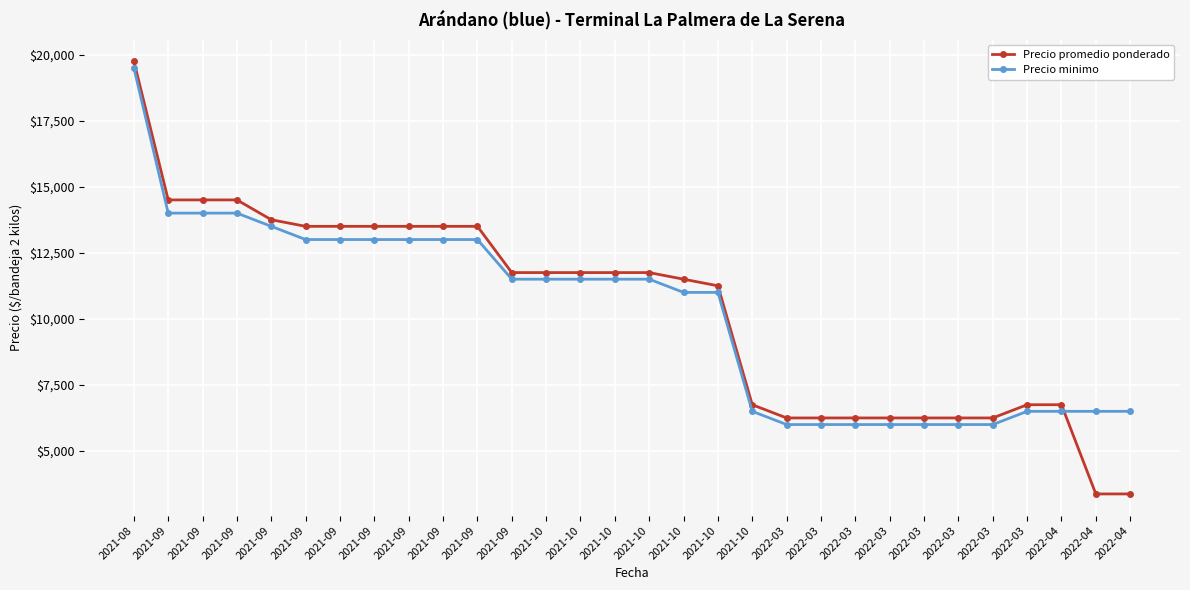

What is the greatest value displayed?

19750